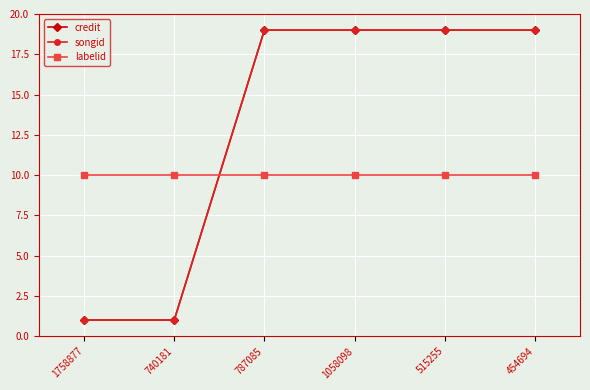

Which label corresponds to the largest value in the chart?

787085